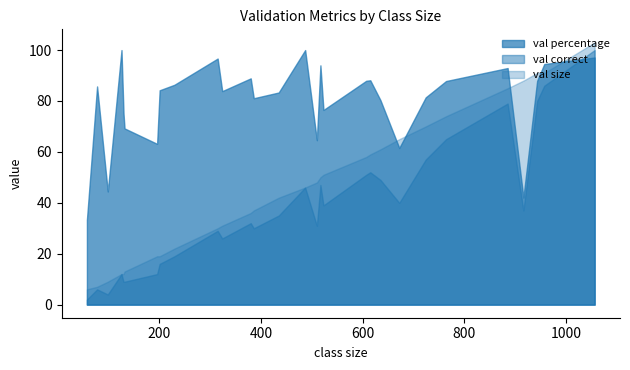

Which series ends up on top after the final intersection of val size and val percentage?

val size